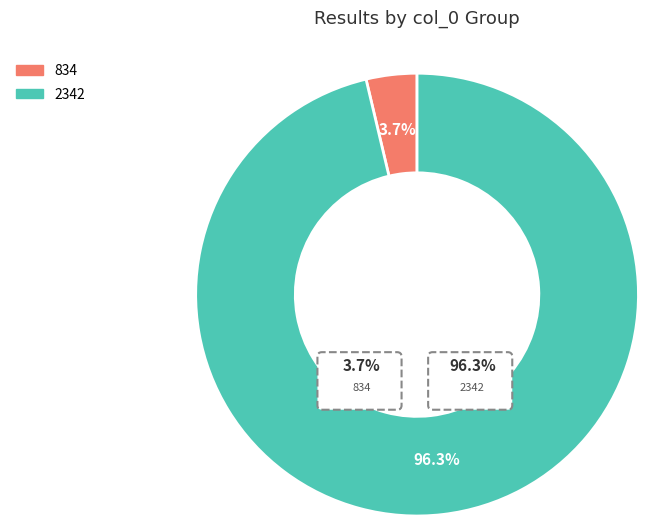

How much of the chart is everything except 834?

96.3%